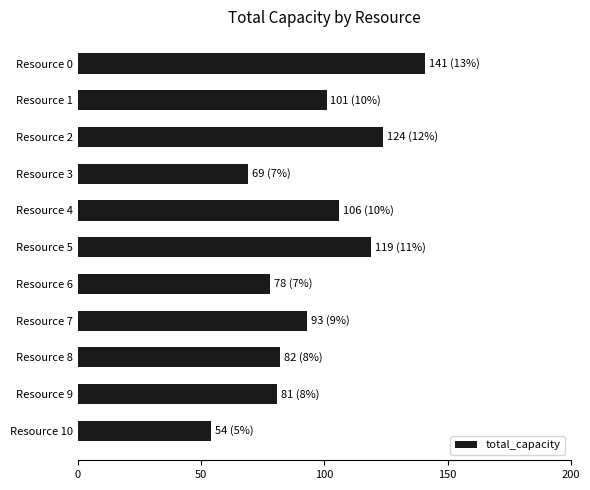

How many categories are shown in the chart?

11